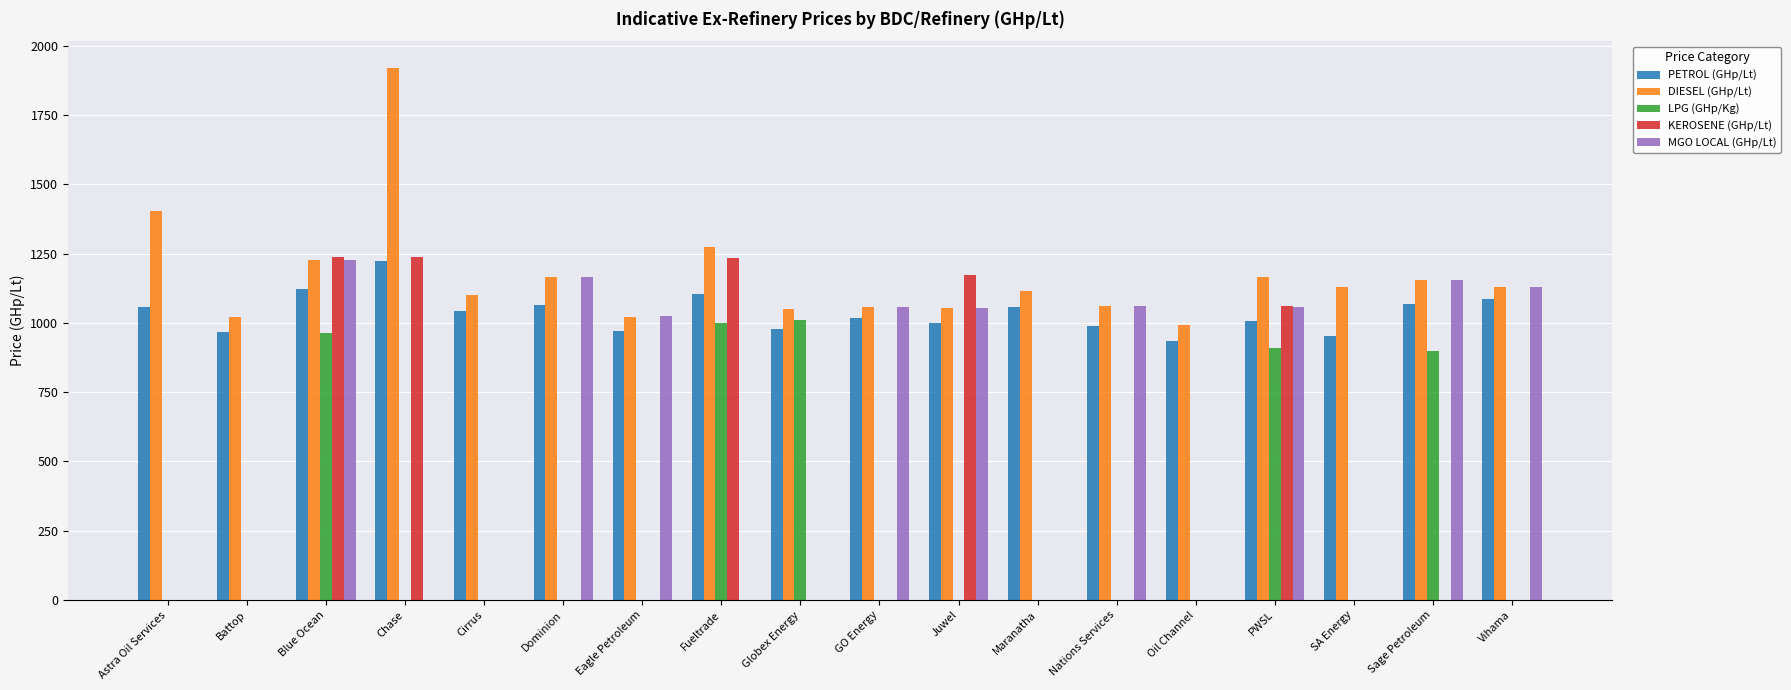

How many data points does each series have?

18